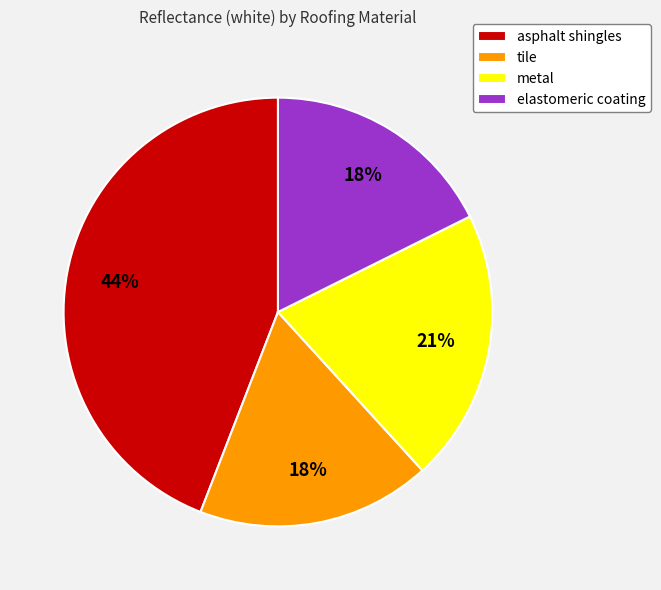

Combined, do asphalt shingles and tile account for over 50%?

Yes